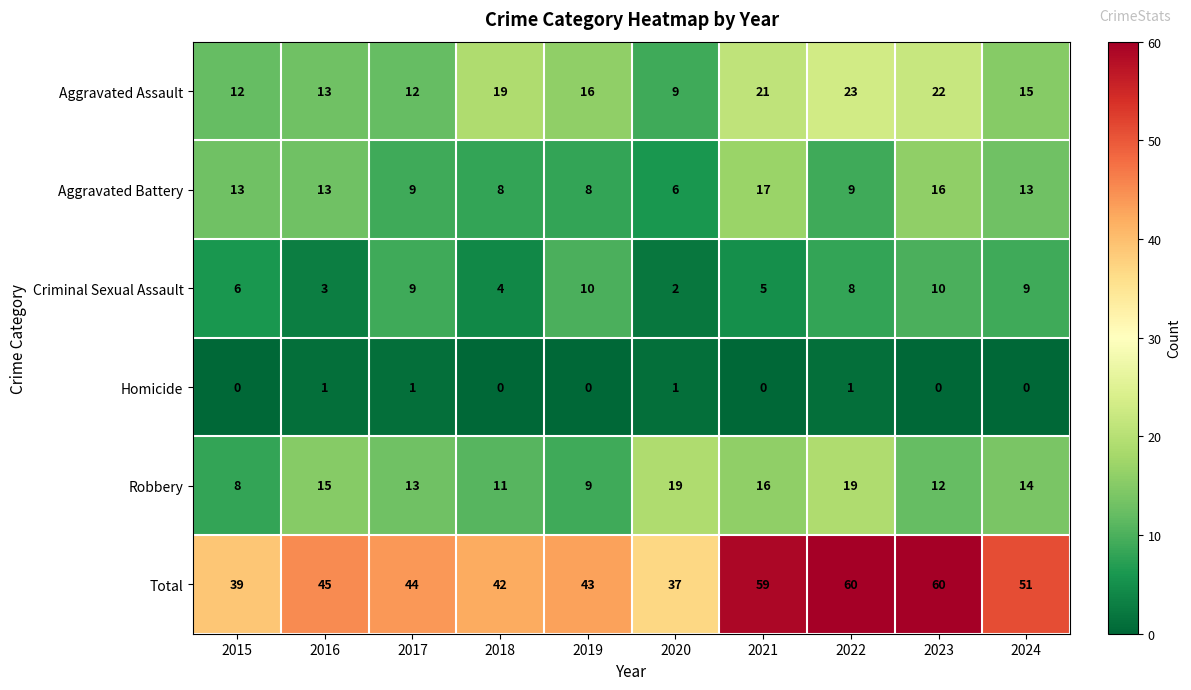

What is the greatest value displayed?

60